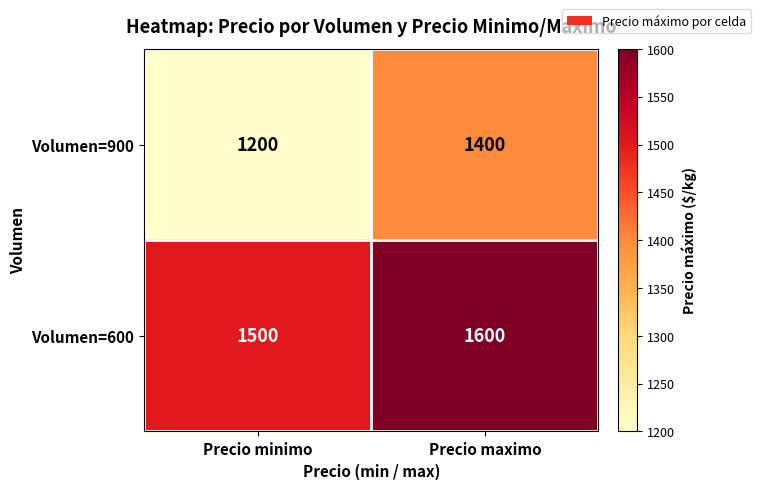

What is the approximate value of Volumen=900 at Precio minimo?

1200